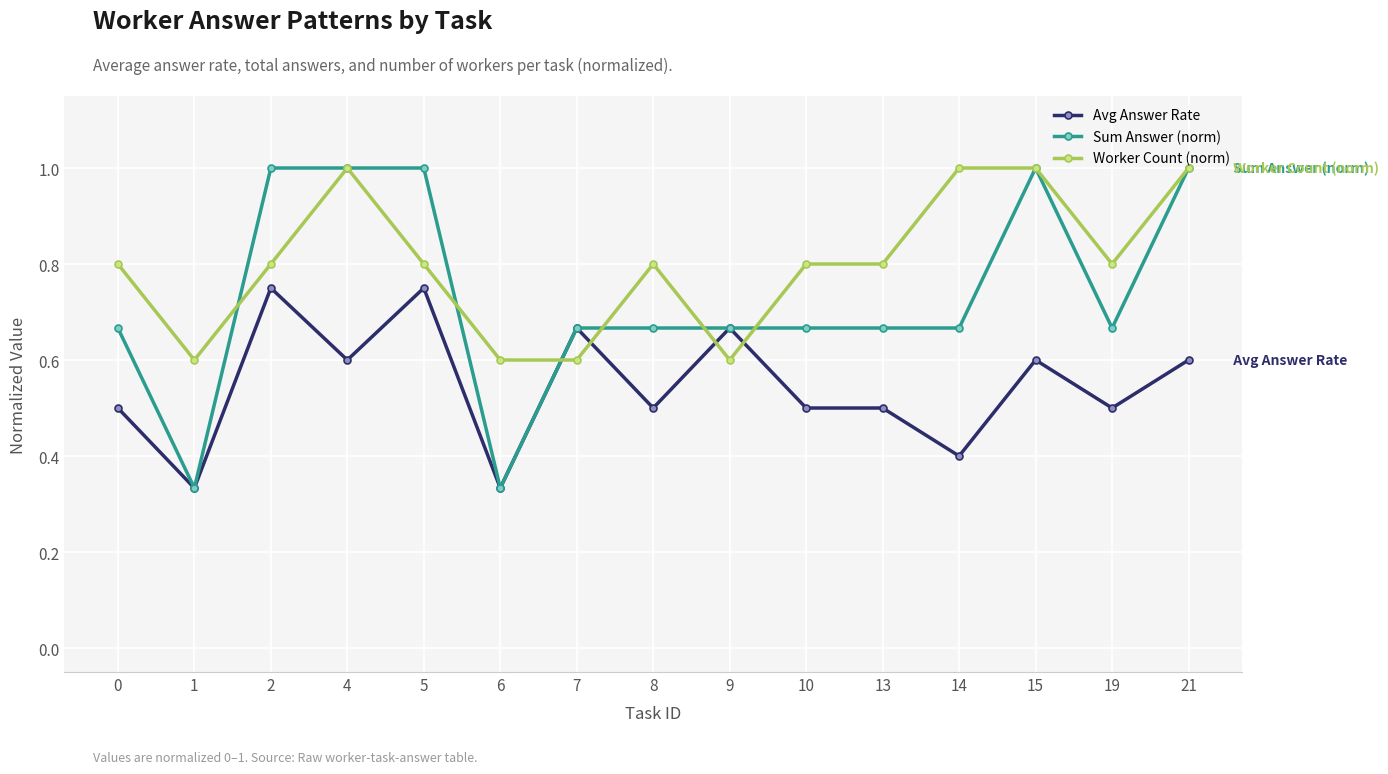

Does the chart display data point markers on the line(s)?

Yes